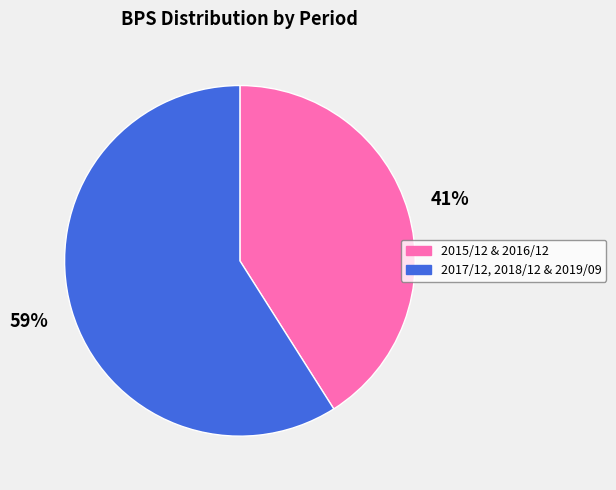

What is the ratio of the value at 2017/12, 2018/12 & 2019/09 to the value at 2015/12 & 2016/12?

1.4